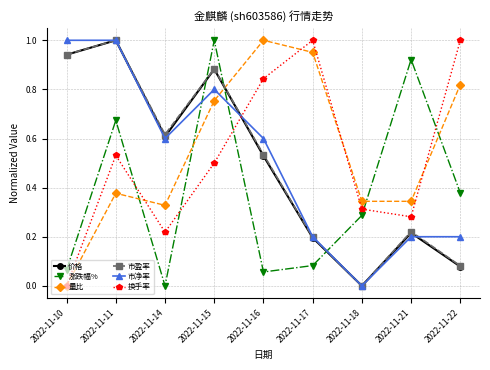

How many intersections are there between 量比 and 价格?

1